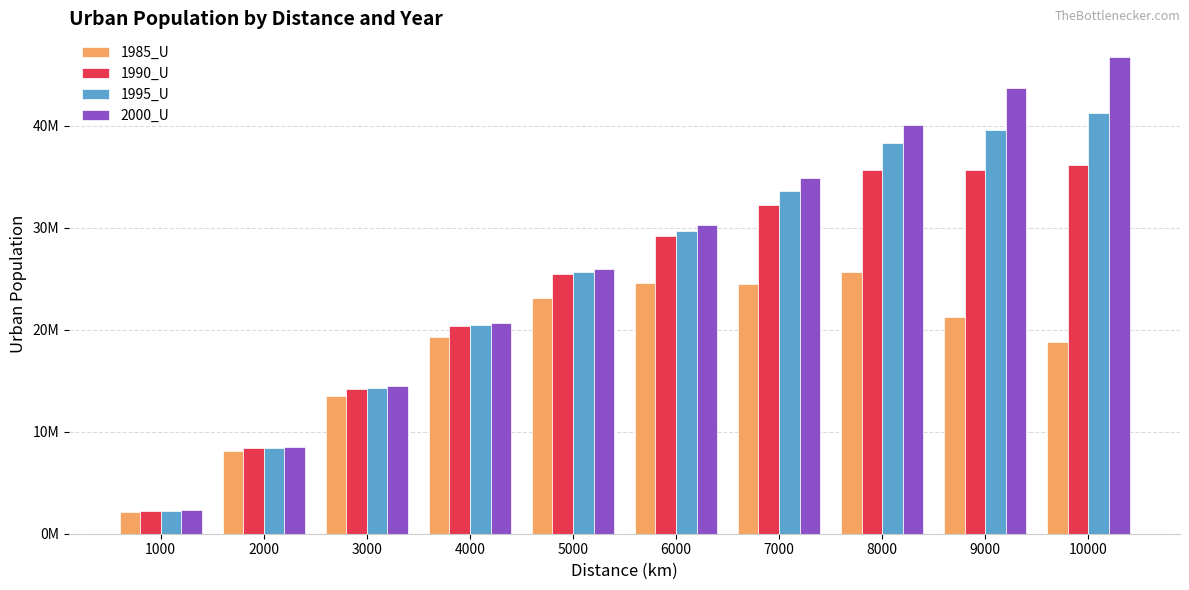

List the series in order of their overall mean, highest first.

2000_U, 1995_U, 1990_U, 1985_U